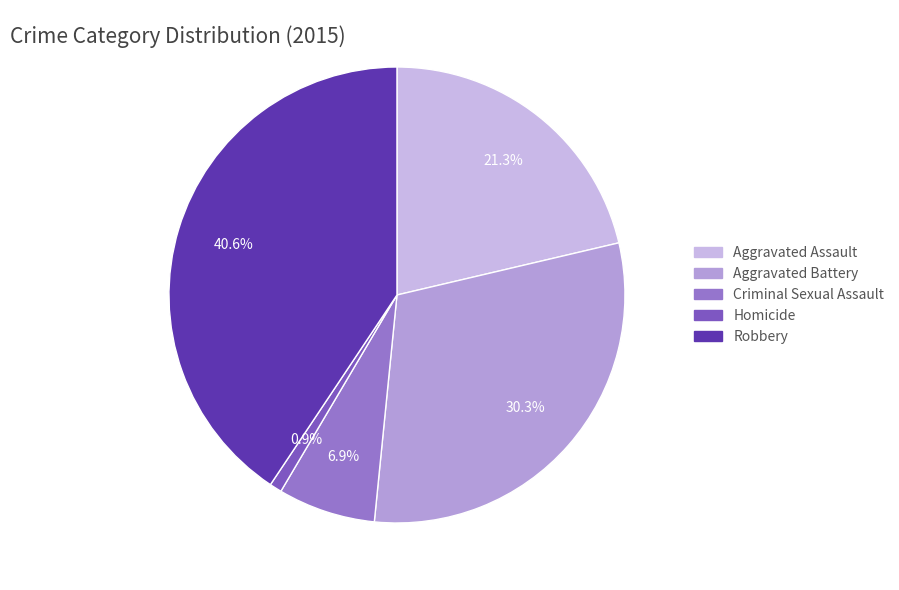

To the nearest percent, what percentage of the pie is Aggravated Battery?

30%